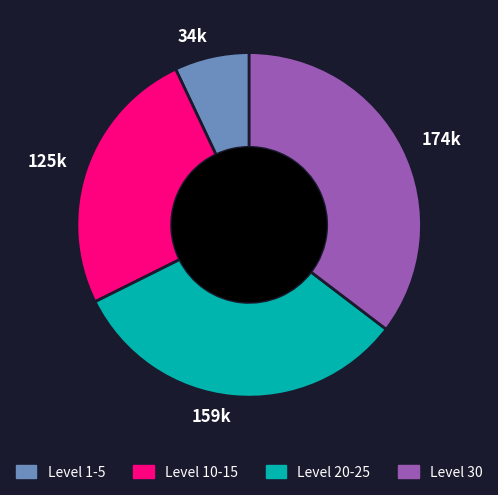

Rank the categories by value from highest to lowest.

174k, 159k, 125k, 34k